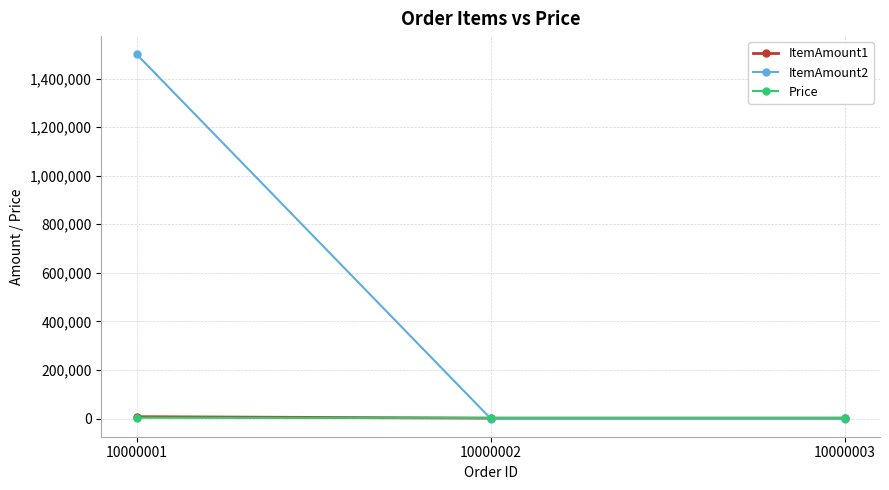

Does the chart display data point markers on the line(s)?

Yes